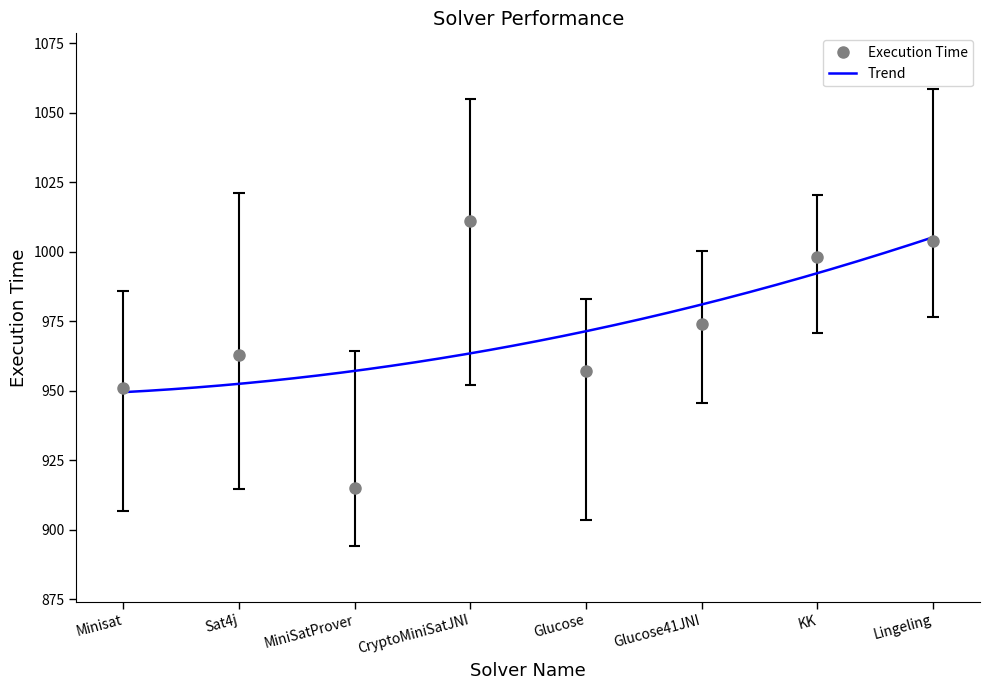

What is the ratio of the value at CryptoMiniSatJNI to the value at Minisat?

1.1